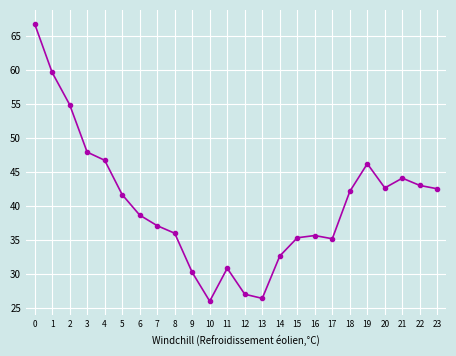

Count the number of categories in the chart.

24